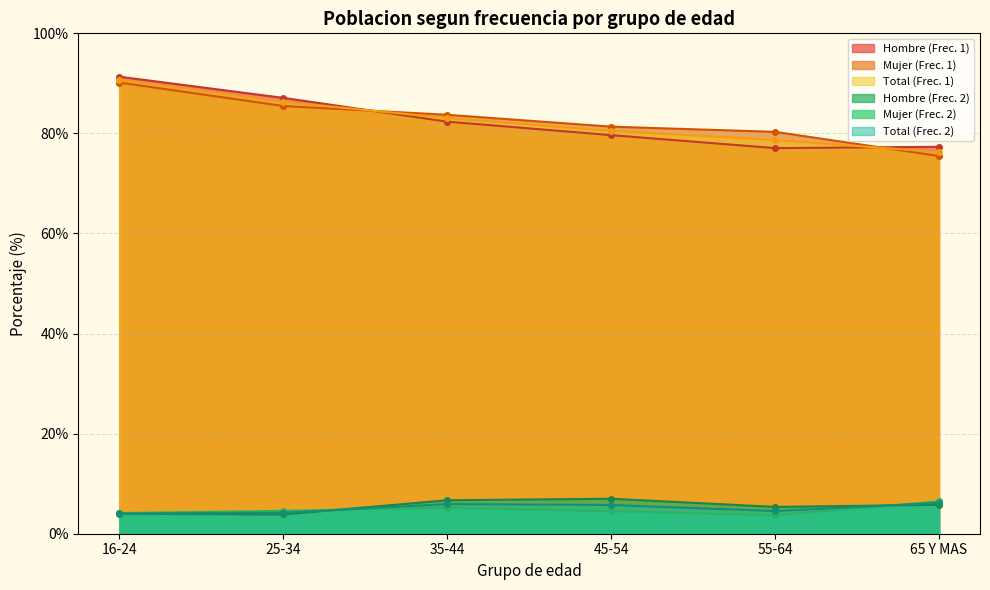

What is the approximate value of Hombre at Frecuencia 2?

5.5